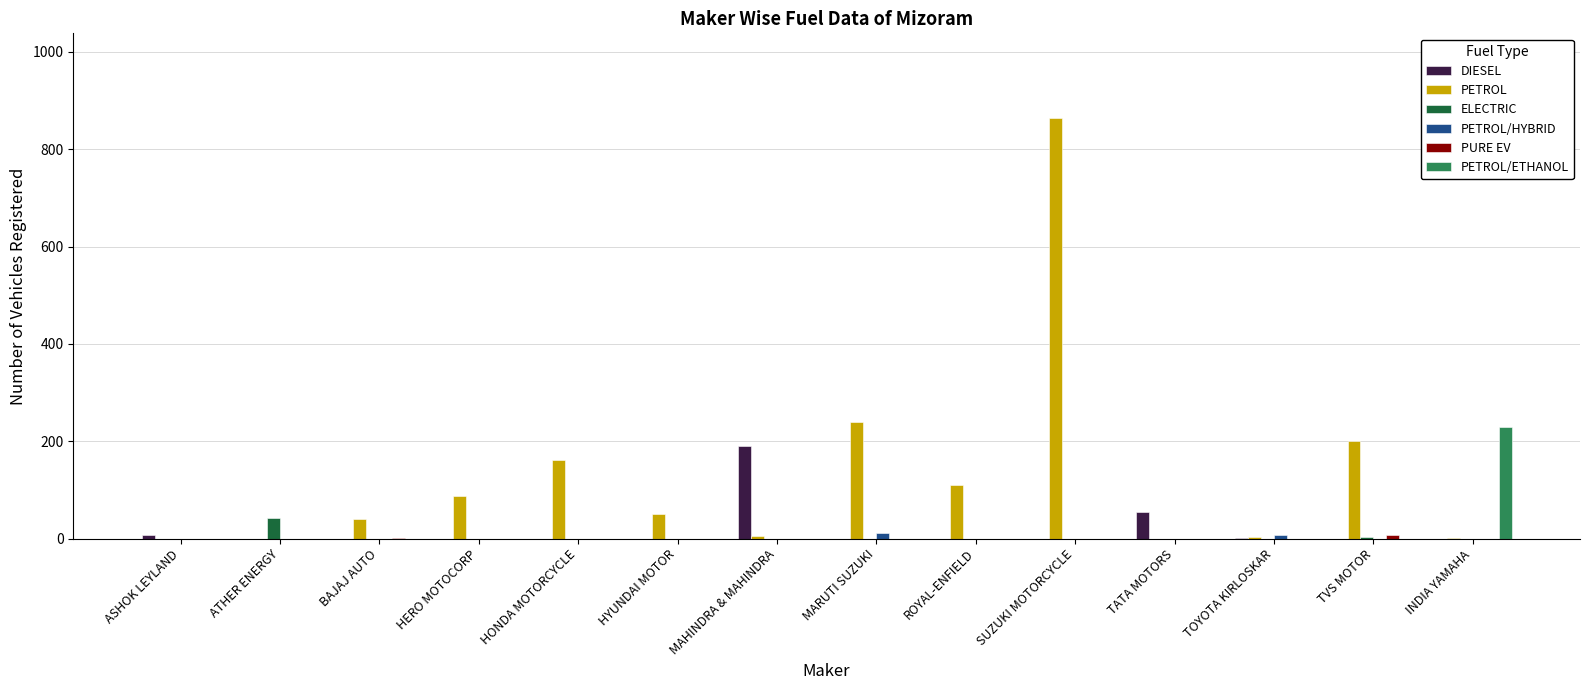

What is the difference between the PETROL/HYBRID values at HONDA MOTORCYCLE and TOYOTA KIRLOSKAR?

7